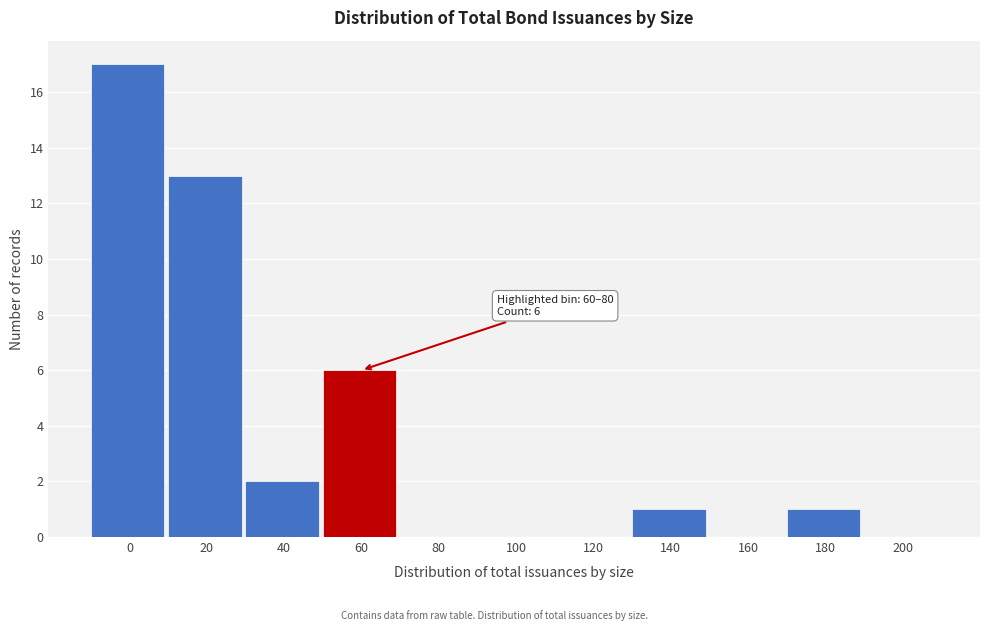

Reading left to right, extract all data points from this chart.

0=17	20=13	40=2	60=6	80=0	100=0	120=0	140=1	160=0	180=1	200=0